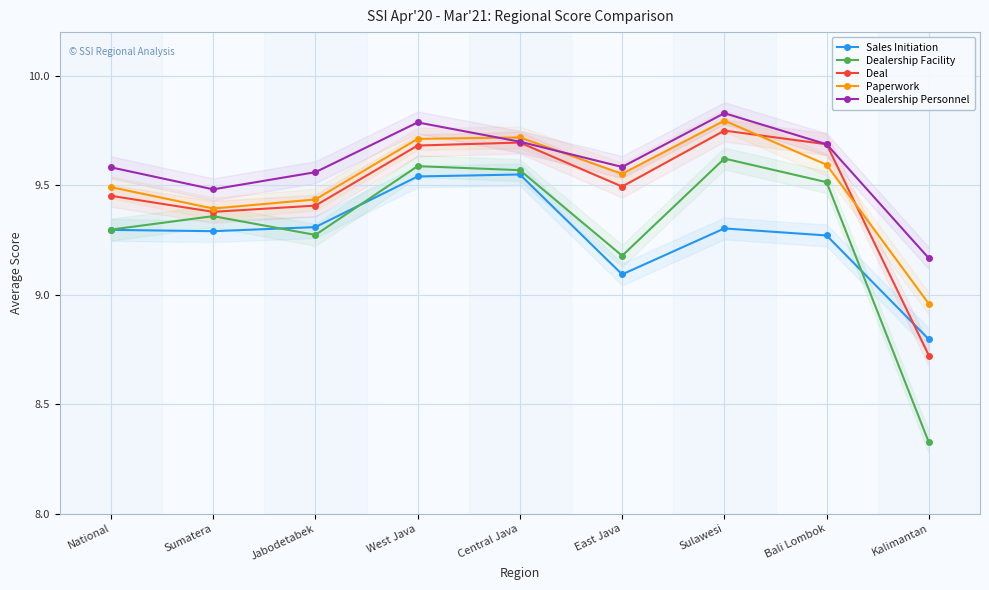

True or false: Paperwork and Sales Initiation intersect in this chart.

False